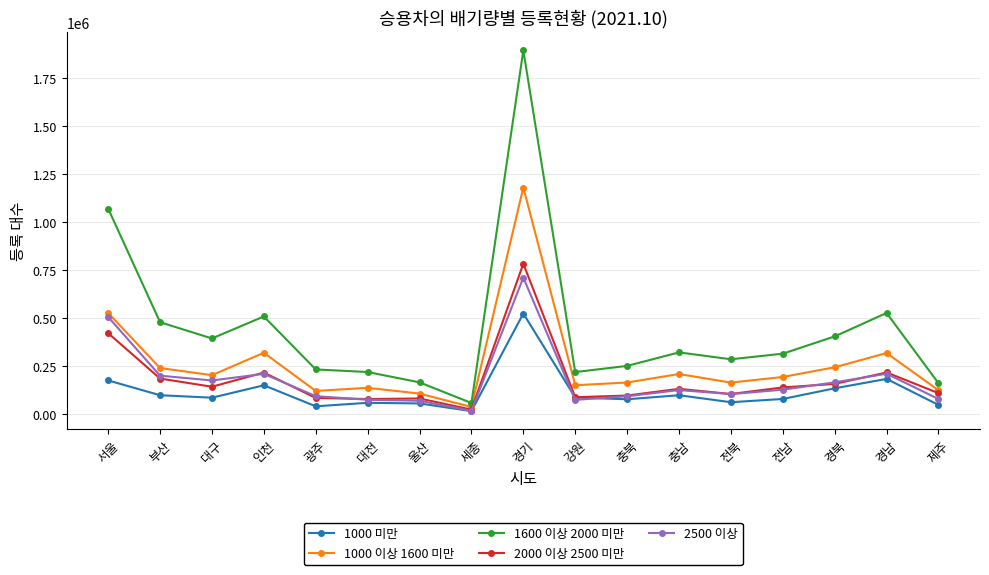

What is the sum of the 1000 미만 values at 세종 and 경남?

201948